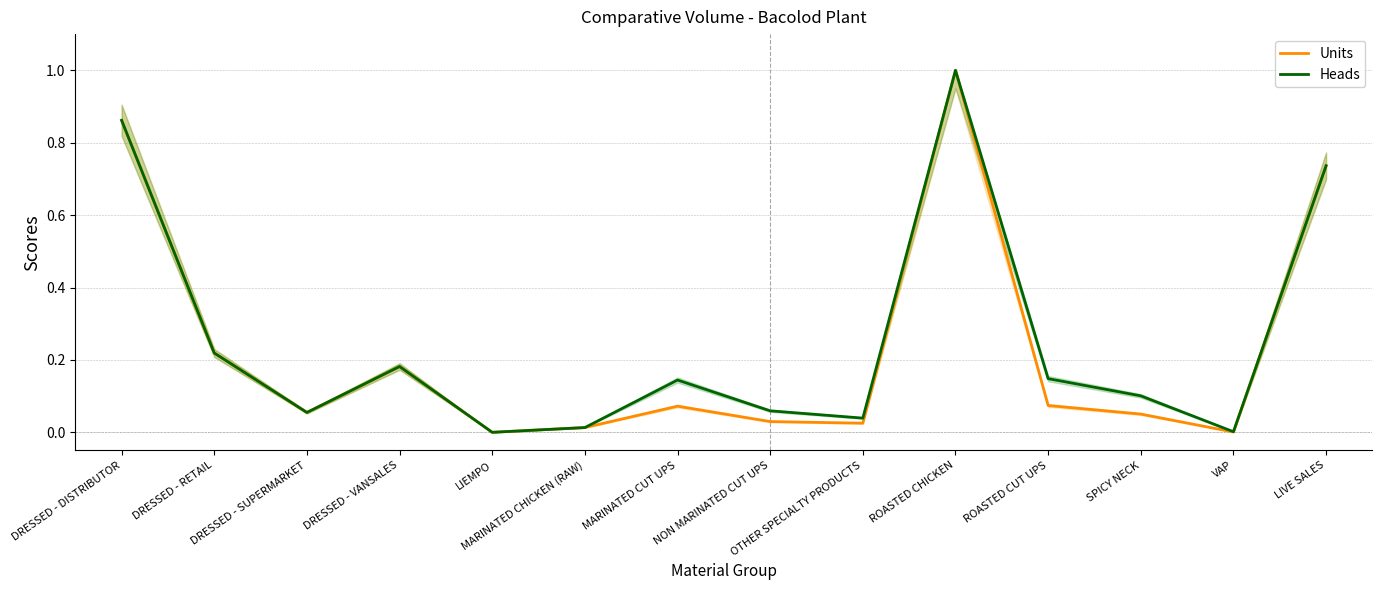

Reading left to right, what are all the values shown in this chart?

Units: 0.9	0.2	0.1	0.2	0.0	0.0	0.1	0.0	0.0	1.0	0.1	0.1	0.0	0.7
Heads: 0.9	0.2	0.1	0.2	0.0	0.0	0.1	0.1	0.0	1.0	0.1	0.1	0.0	0.7